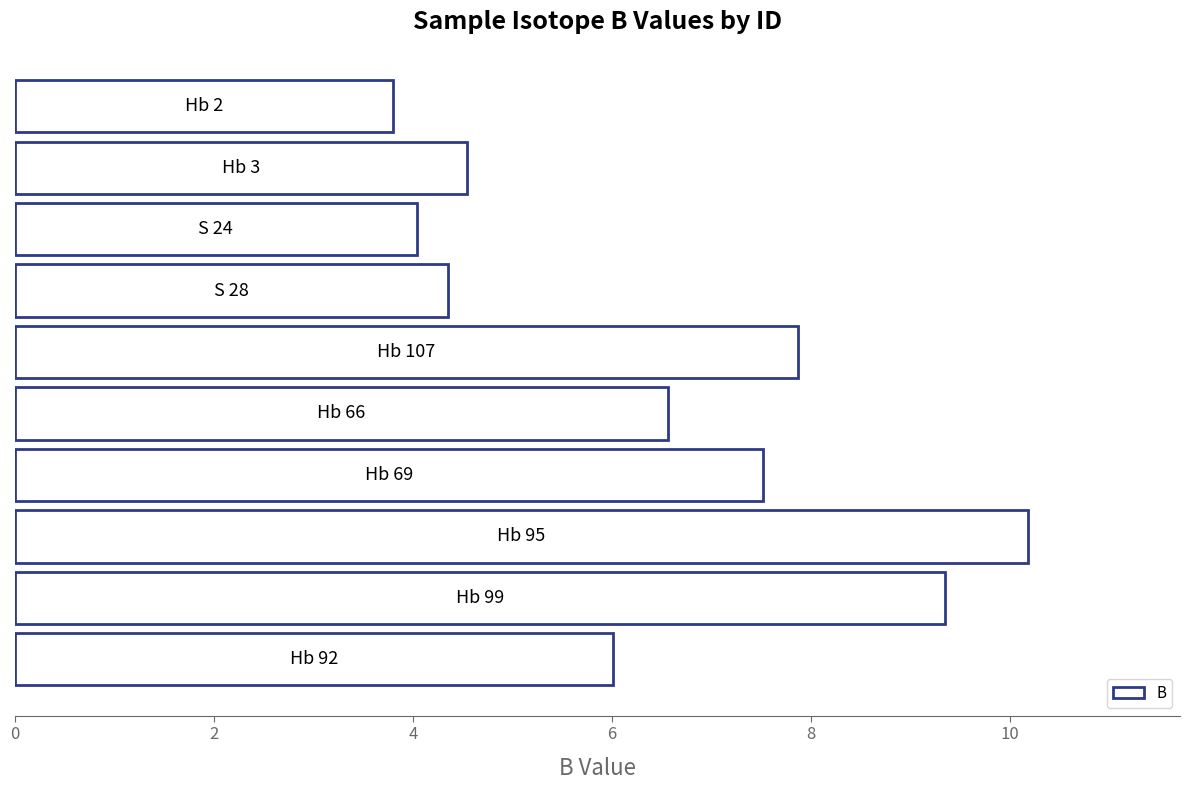

What is the greatest value displayed?

10.2